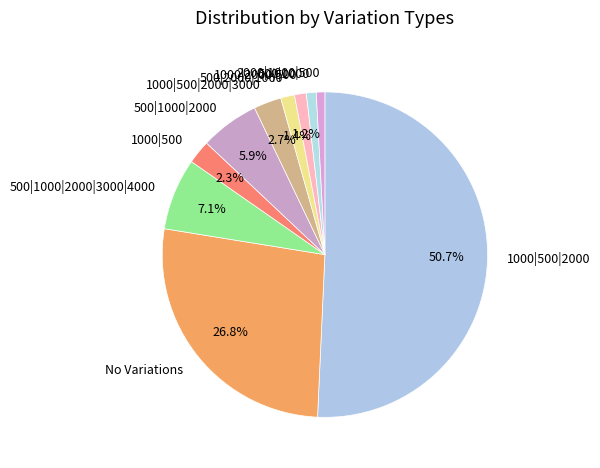

Which has a higher value, 1000|500|2000|3000 or 500|2000|1000?

1000|500|2000|3000